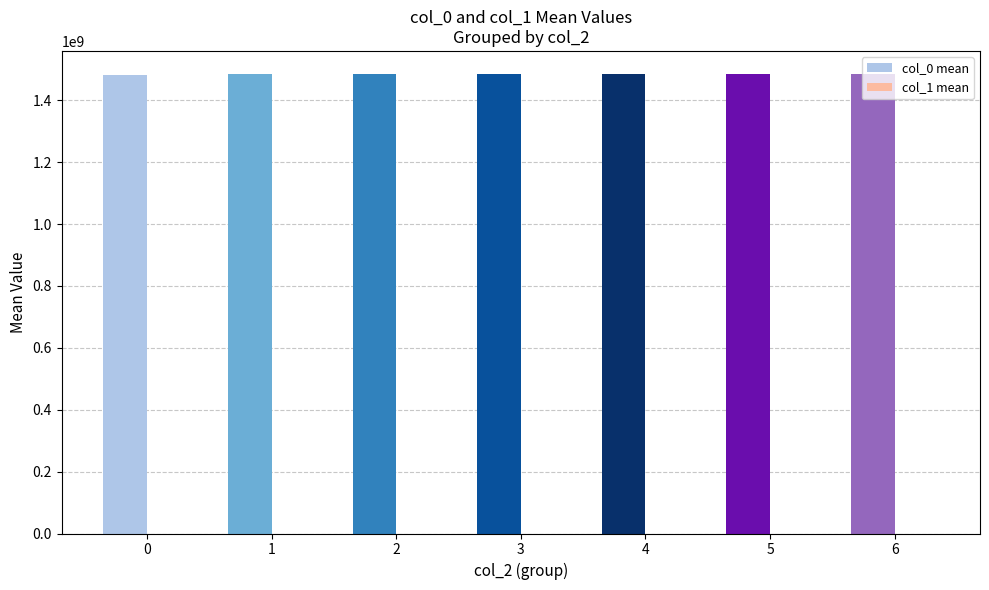

Which series has the largest total across all categories?

col_0 mean